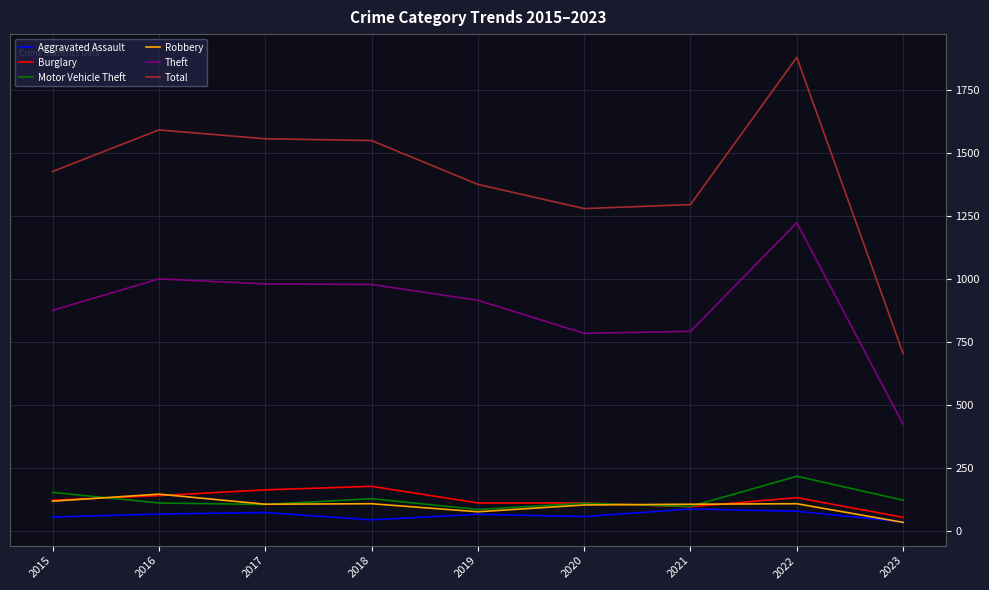

What value does the Motor Vehicle Theft series have at 2021?

96